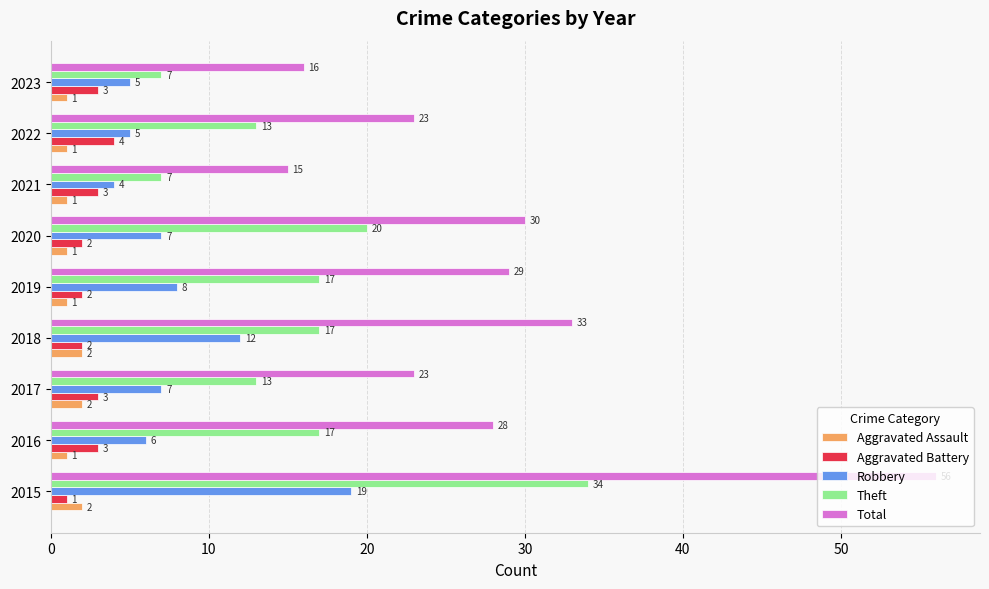

Is it true that Theft equals 17 at 2016?

True